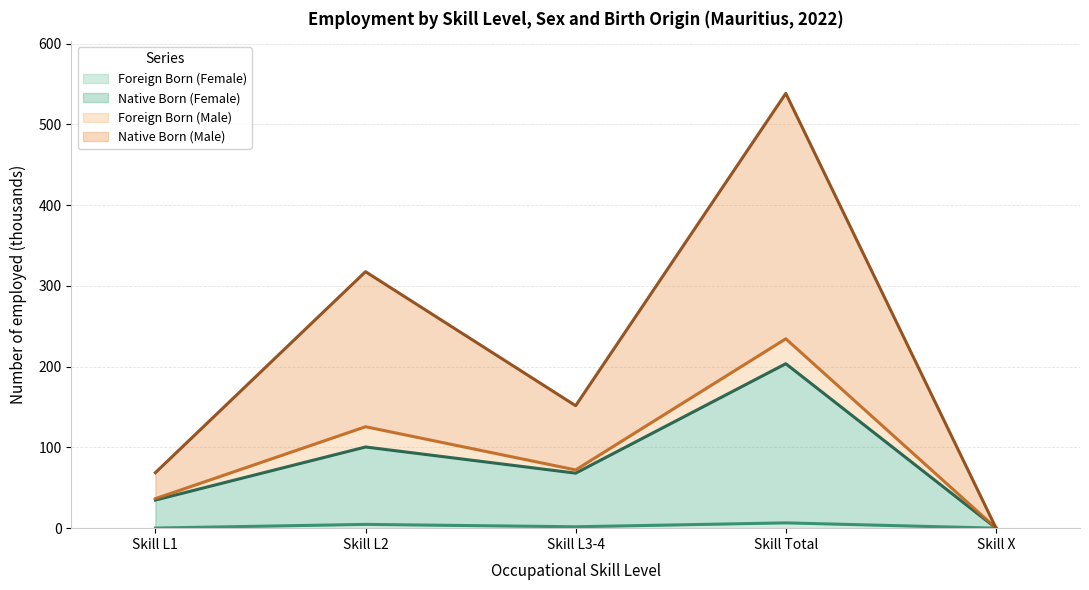

Does the chart have visible grid lines?

Yes